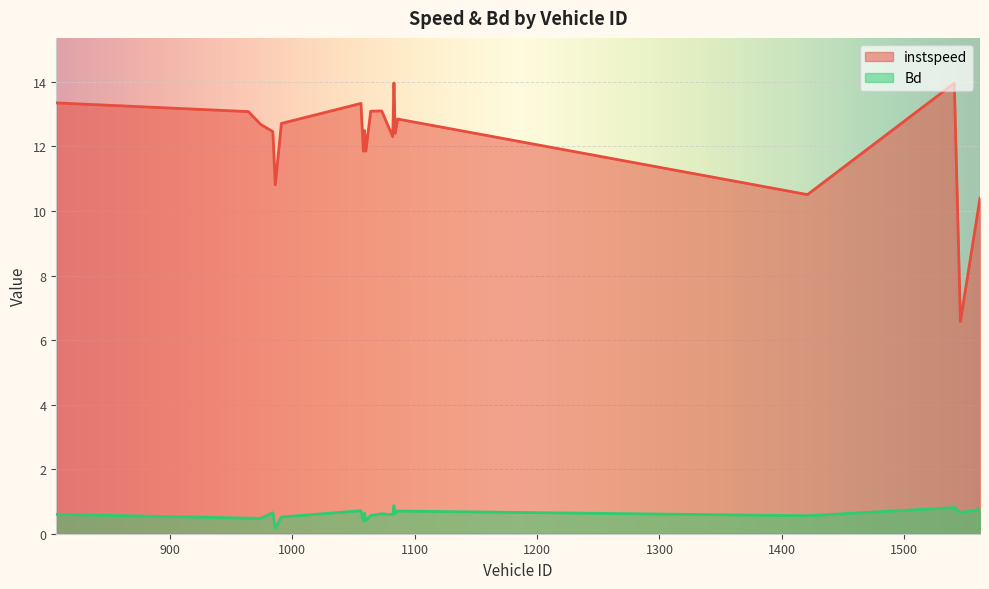

True or false: instspeed and Bd intersect in this chart.

False